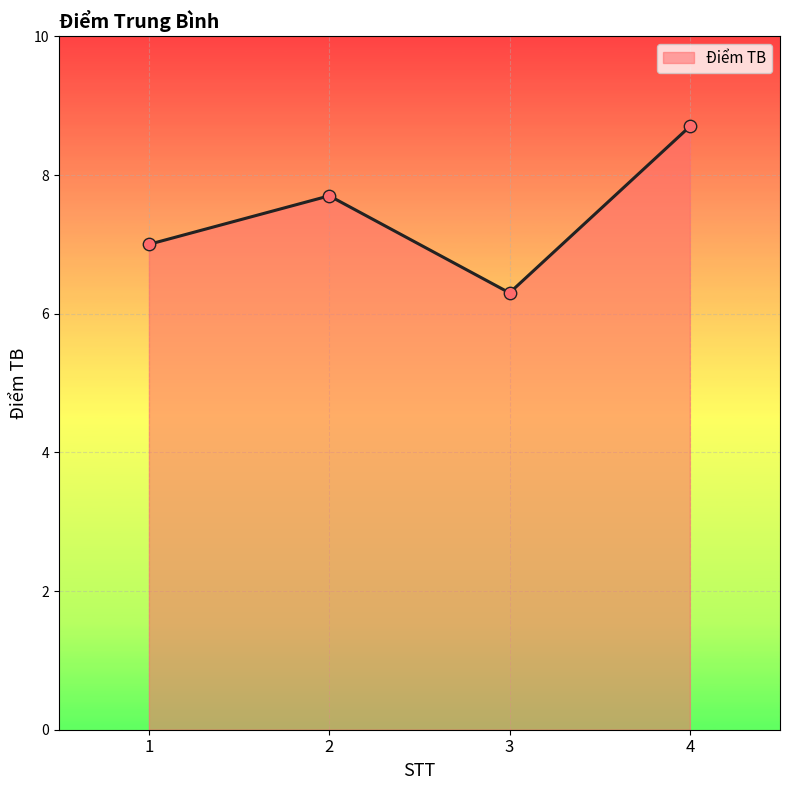

Between 3 and 1, which is larger?

1